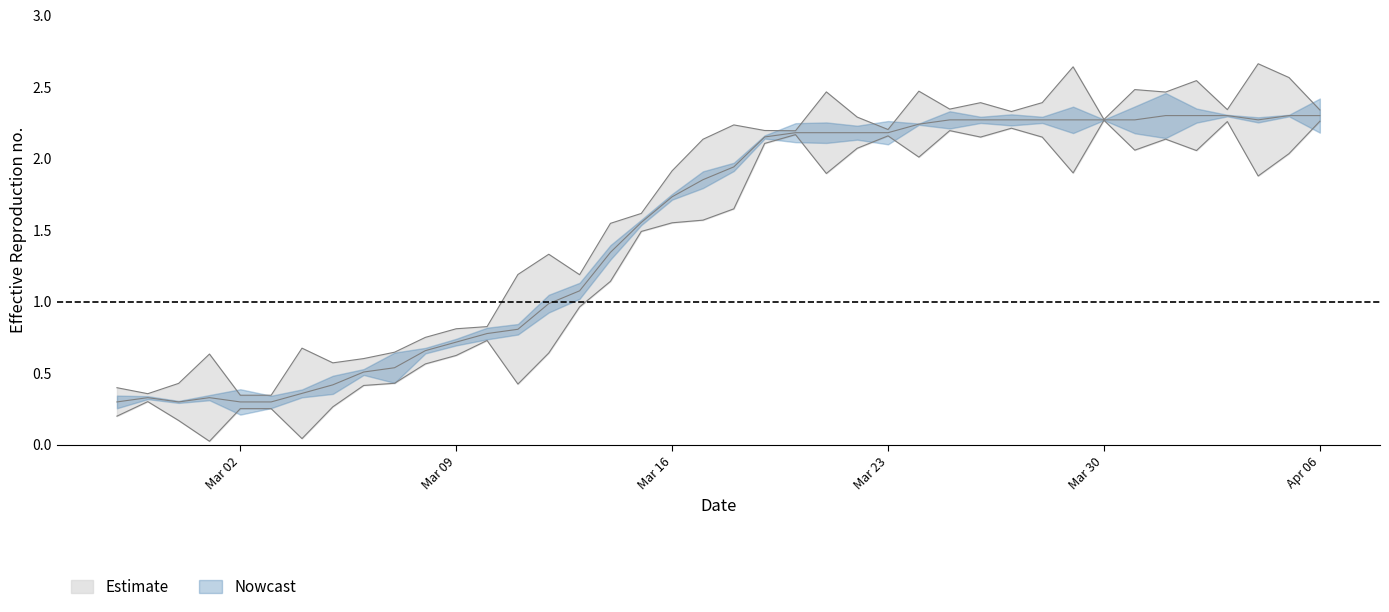

Which has a higher value, 2020-03-09 or 2020-03-08?

2020-03-09